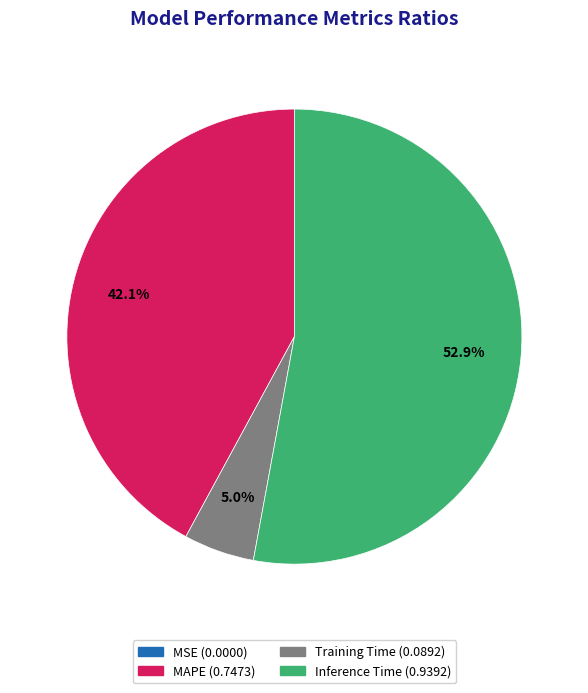

What percentage is the MAPE slice, to the nearest percent?

42%